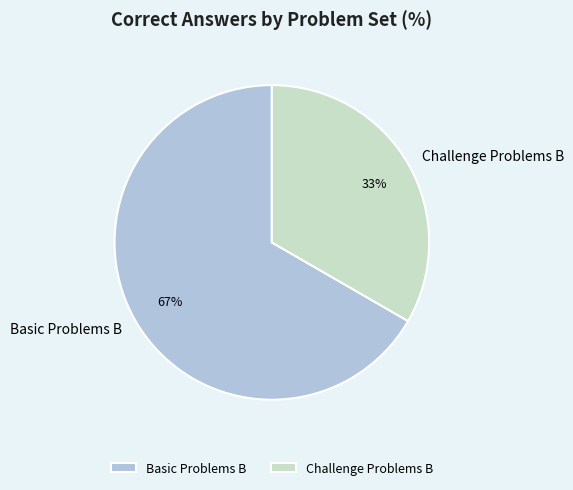

To the nearest percent, what is the combined percentage of Basic Problems B and Challenge Problems B?

100%